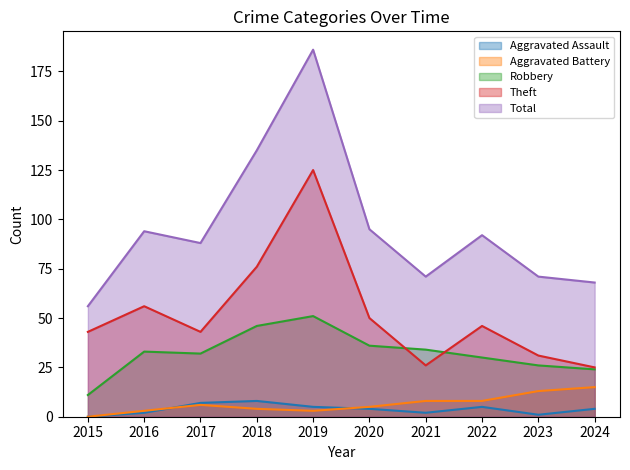

At which category is the sum across all series the highest?

2019